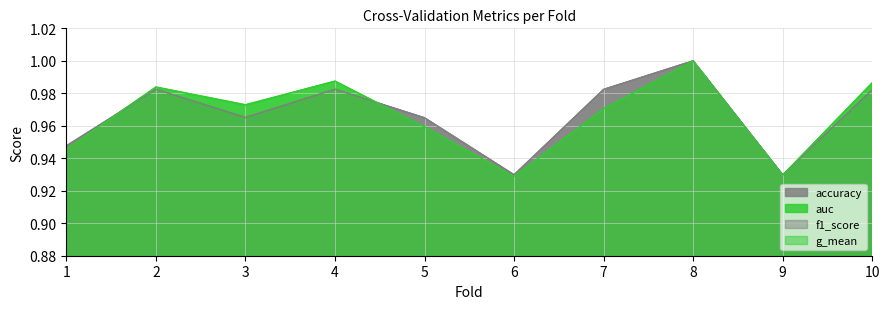

At which category is the sum across all series the highest?

8